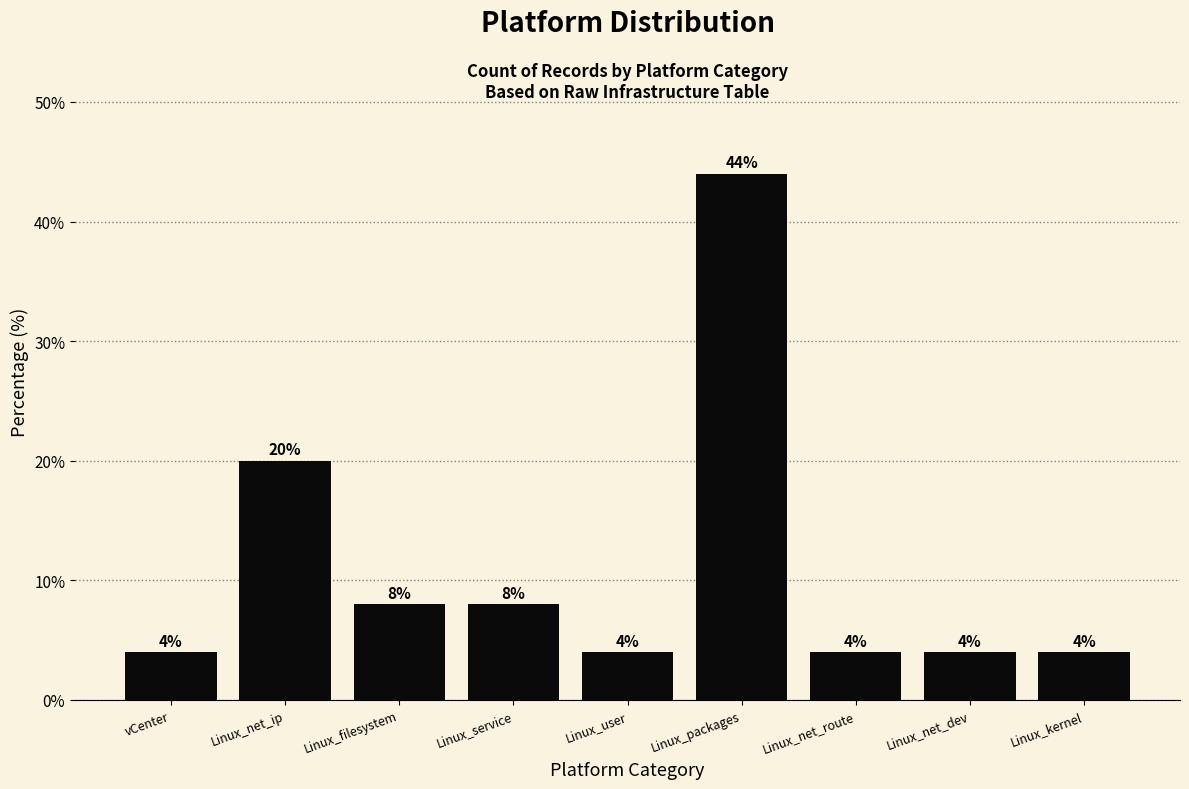

Reading left to right, what are all the values shown in this chart?

vCenter=4	Linux_net_ip=20	Linux_filesystem=8	Linux_service=8	Linux_user=4	Linux_packages=44	Linux_net_route=4	Linux_net_dev=4	Linux_kernel=4